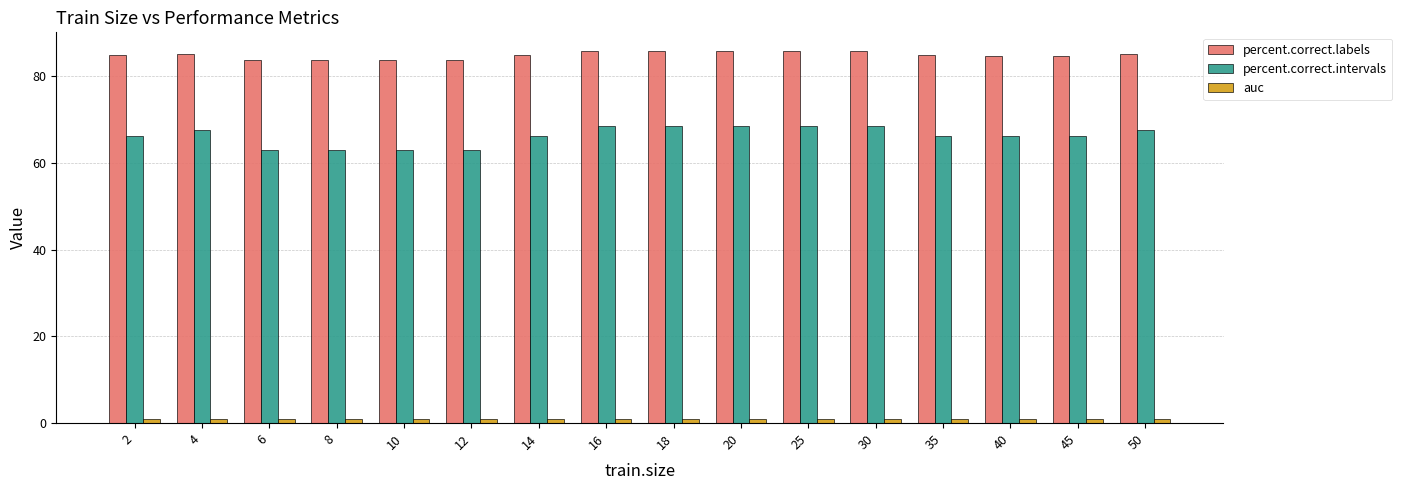

Which series has the widest spread of values?

percent.correct.intervals